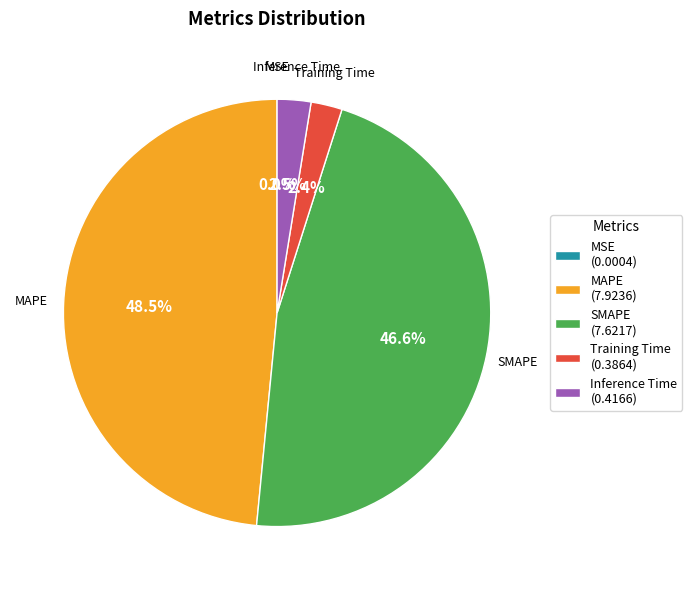

To the nearest percent, what portion does Training Time represent?

2%